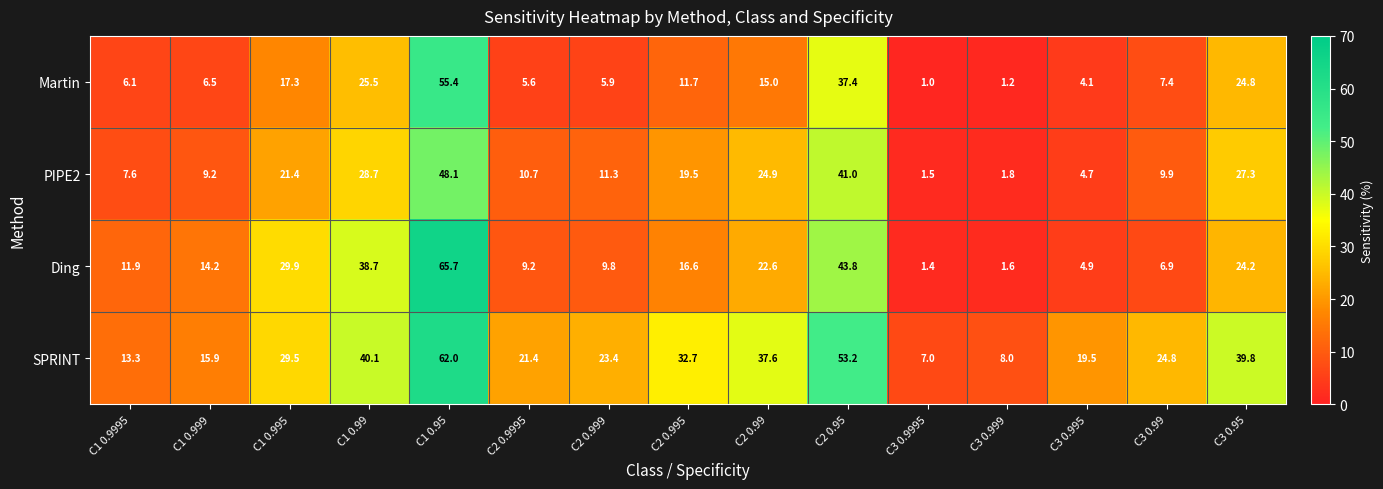

Is it true that Ding equals 22.6 at C2 0.99?

True